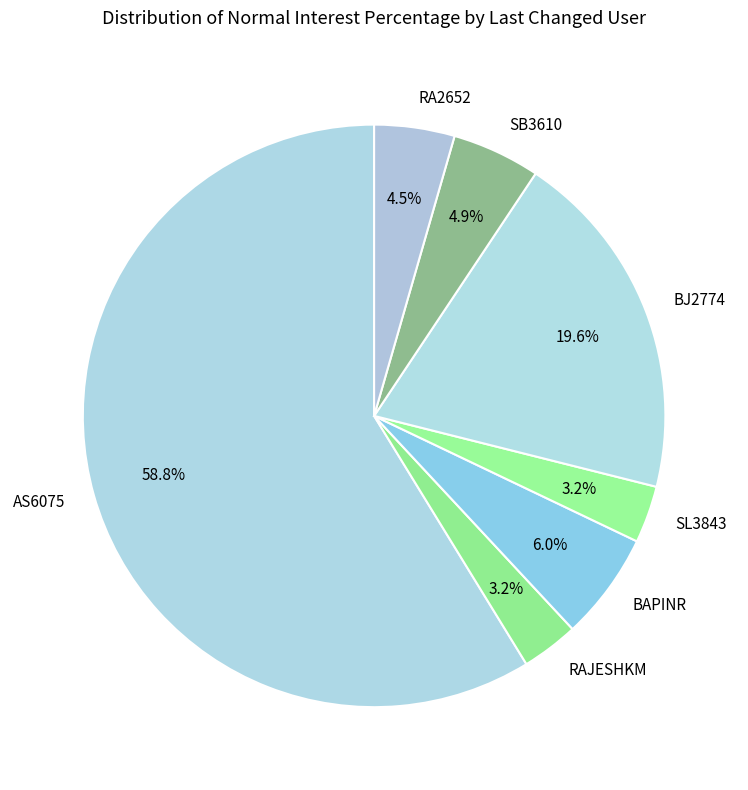

Do RAJESHKM and SL3843 together represent more than half of the pie?

No